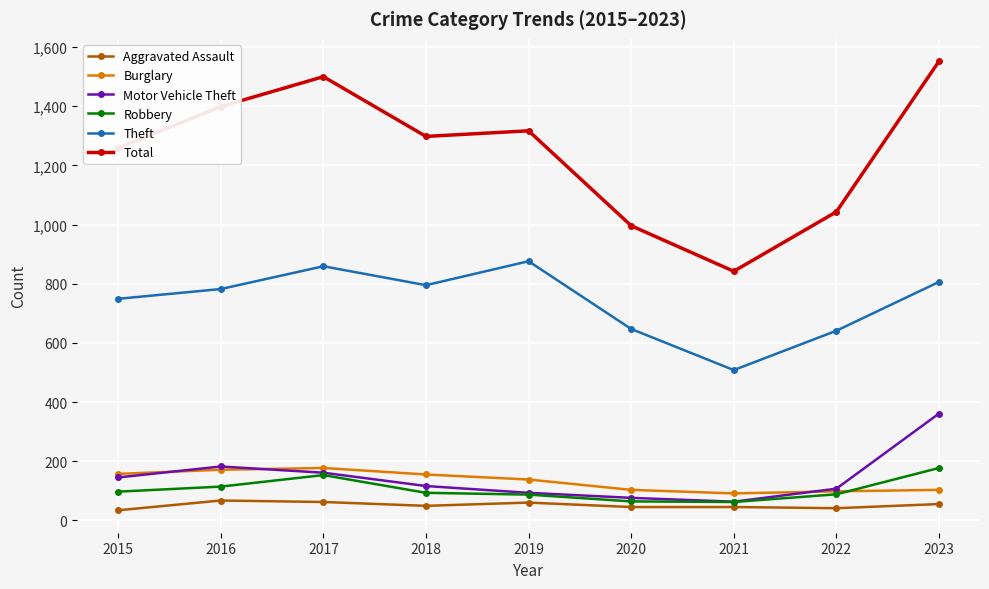

Where is Motor Vehicle Theft nearest to the value 212?

2016